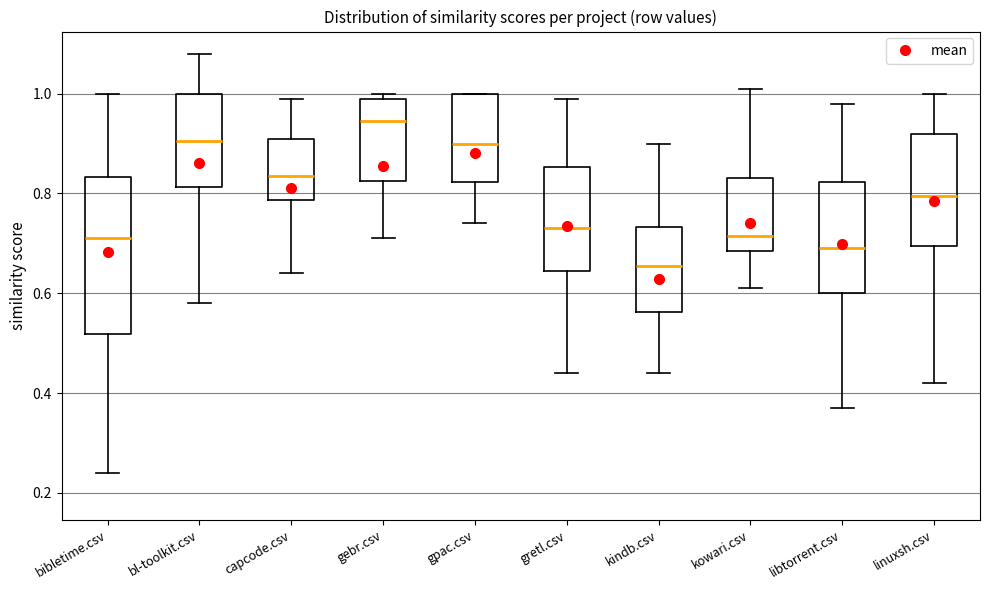

Which box's median line is the highest?

gebr.csv